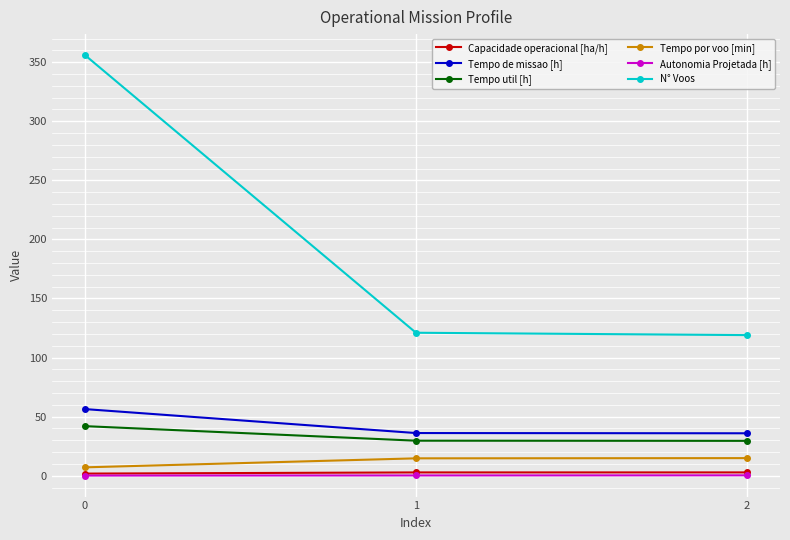

What is the value of the N° Voos point at the 1st from the left?

356.0